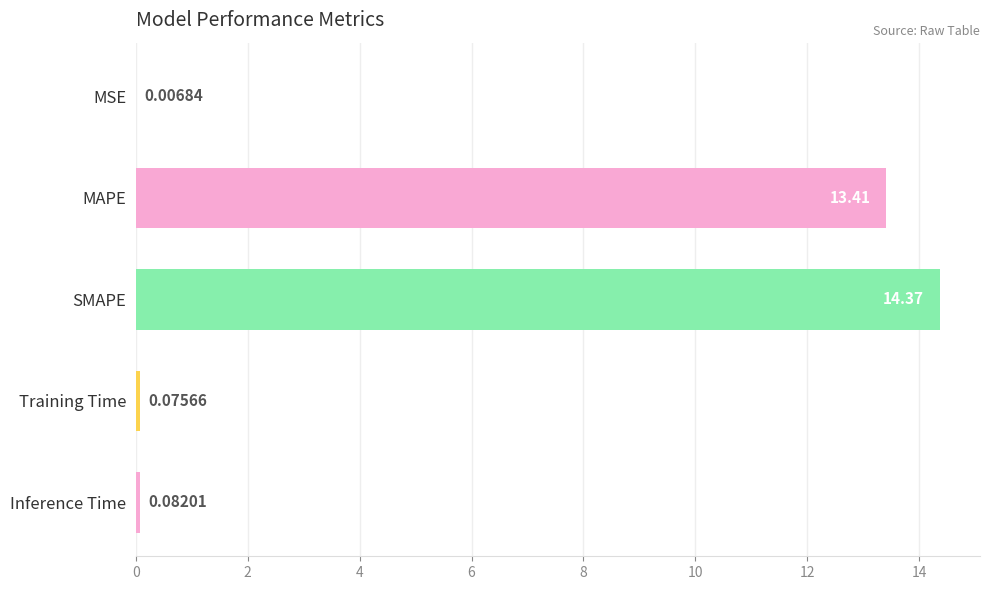

What is the sum of all values?

27.9